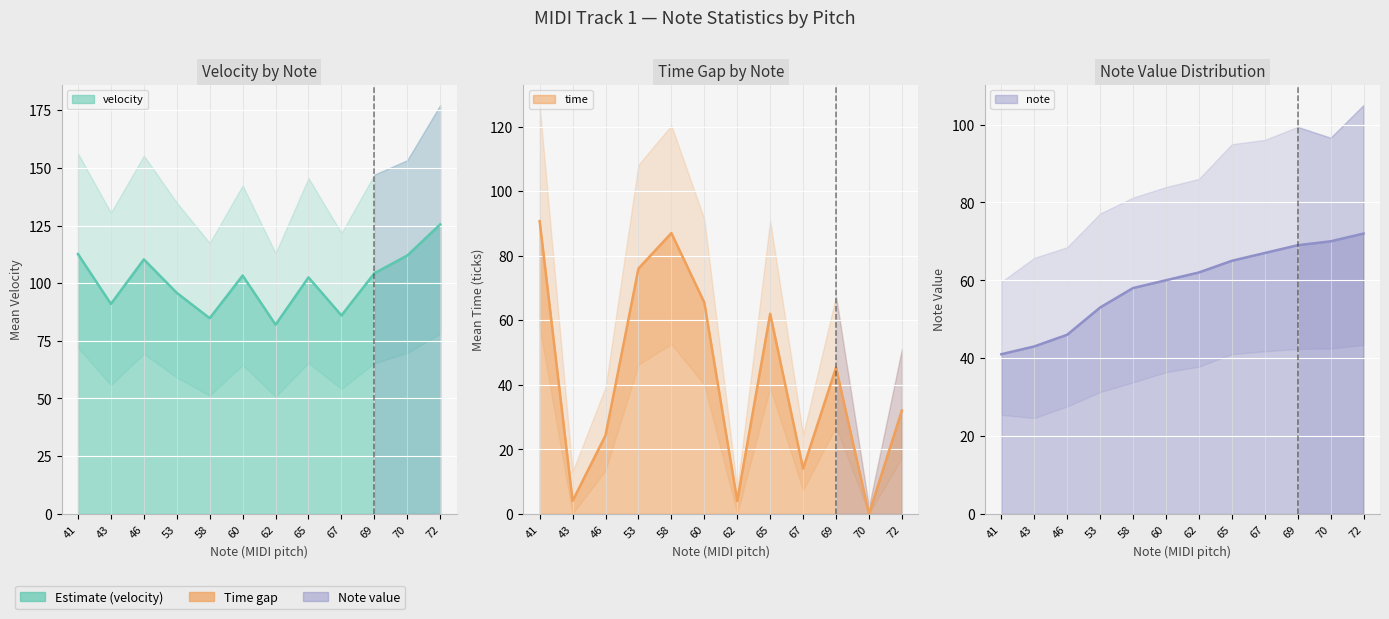

Count the number of categories in the chart.

12